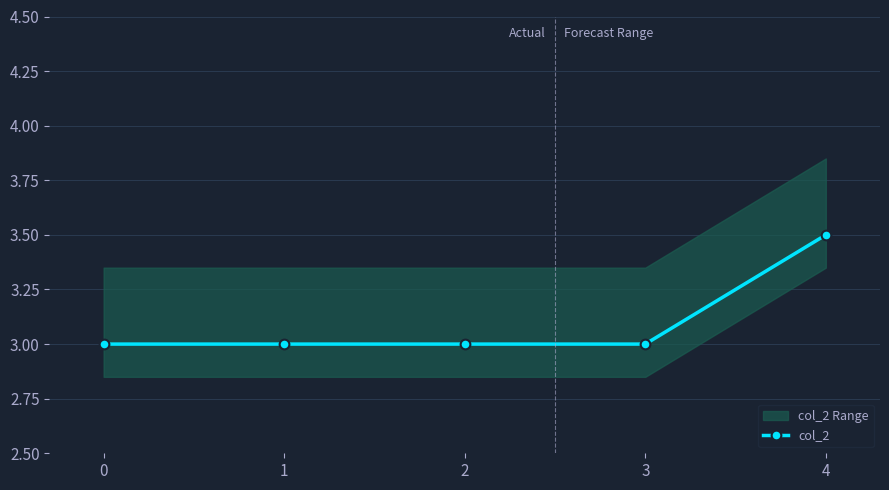

What is the approximate value at 0?

3.0